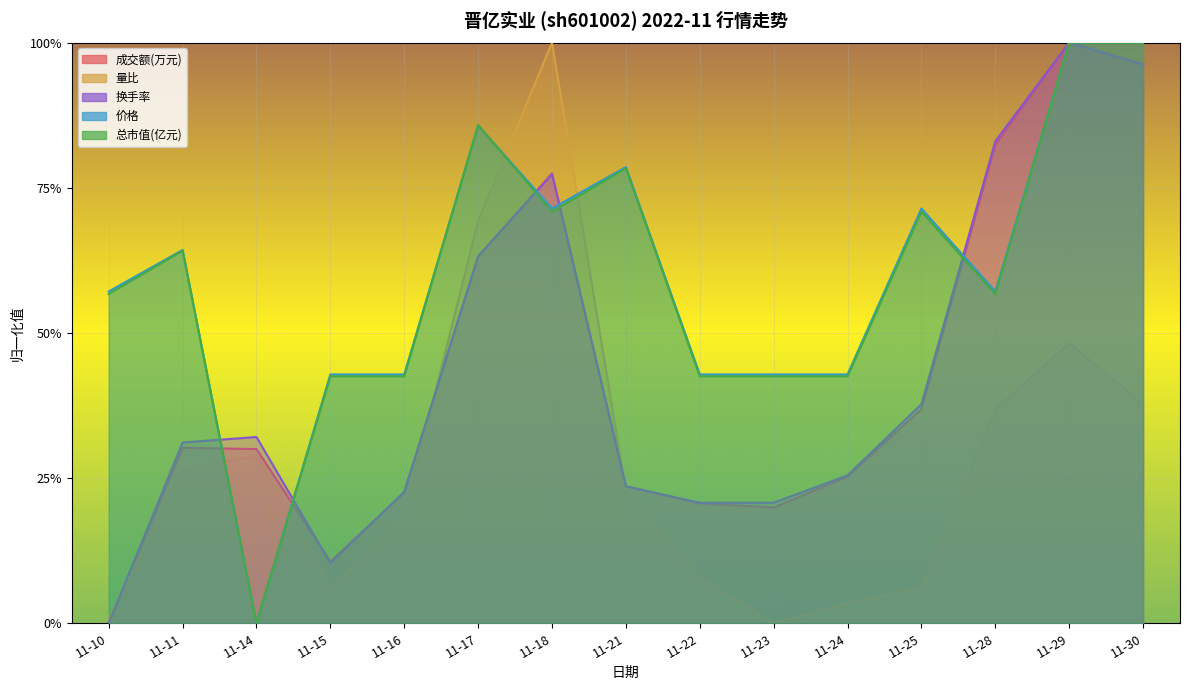

Which series has the largest range (max minus min)?

成交额(万元)